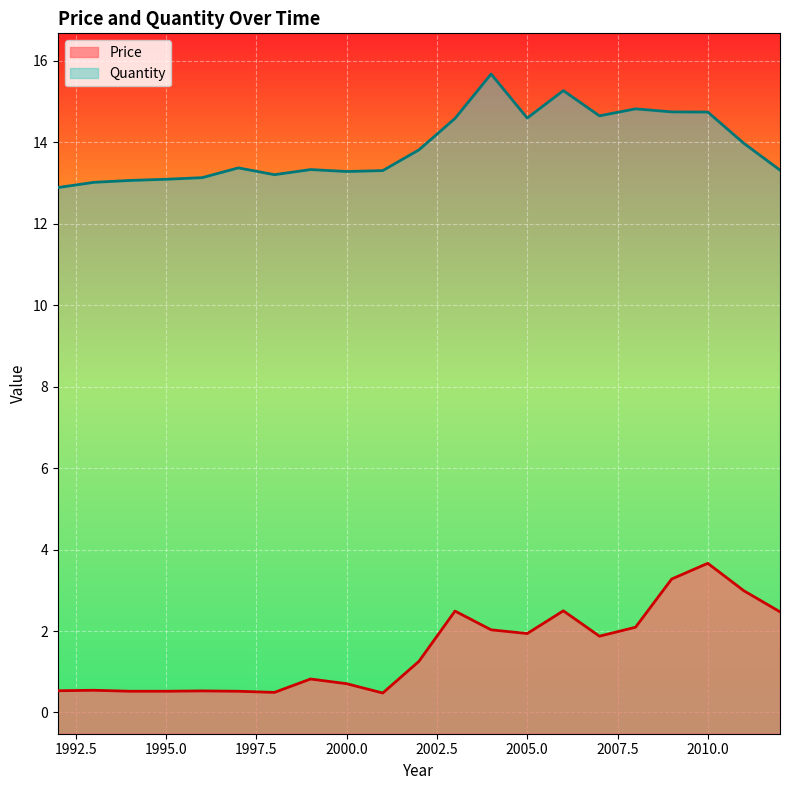

What is the value of the Quantity point at the 16th from the left?

14.7